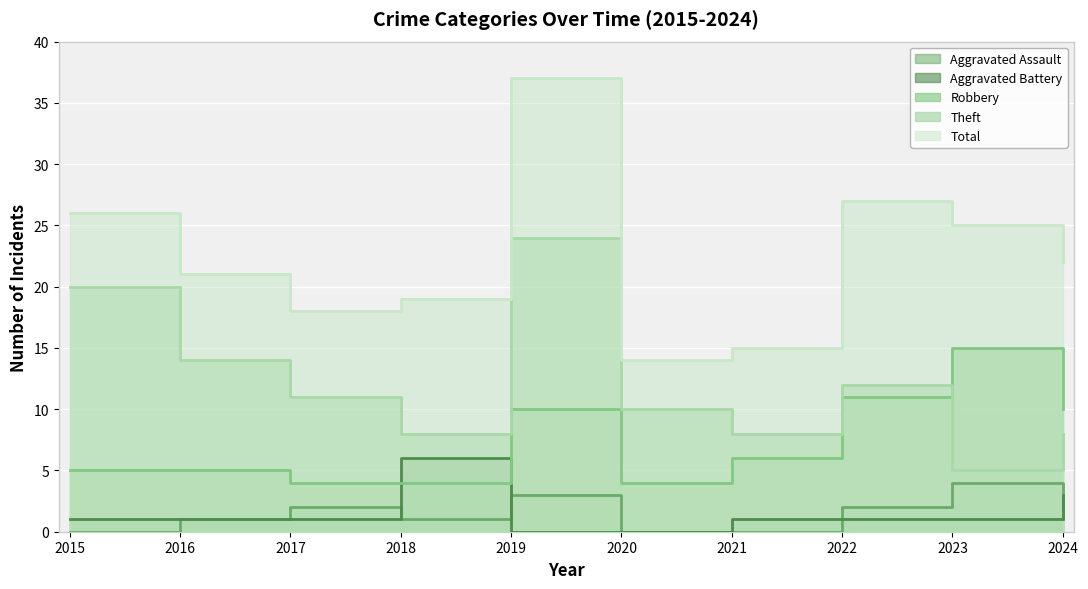

True or false: Theft and Total cross at least once.

False